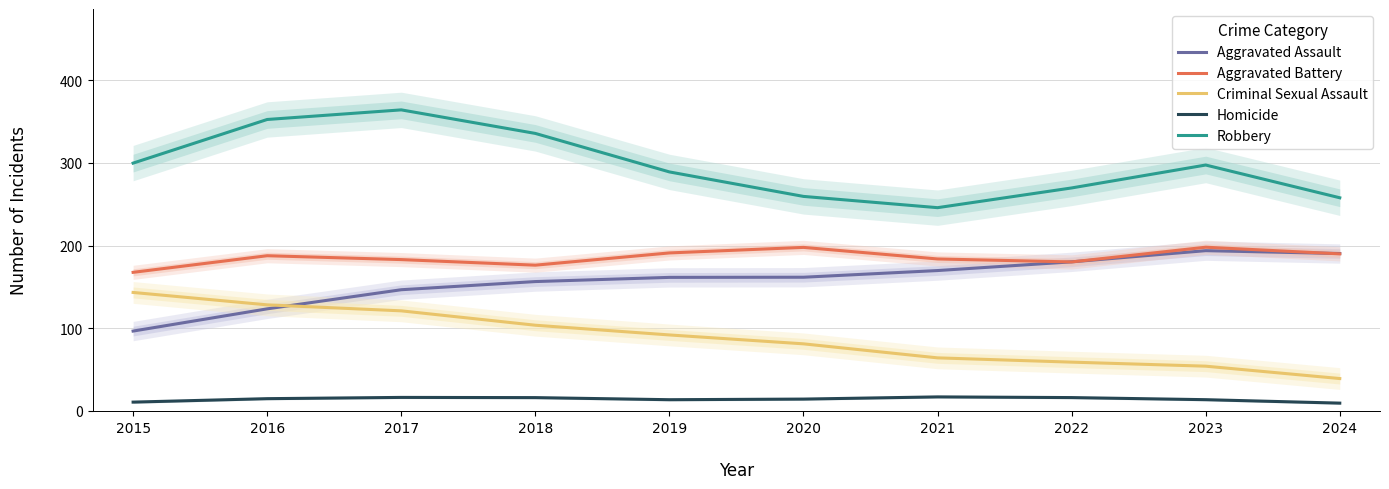

What is the difference between the Criminal Sexual Assault values at 2022 and 2015?

84.3